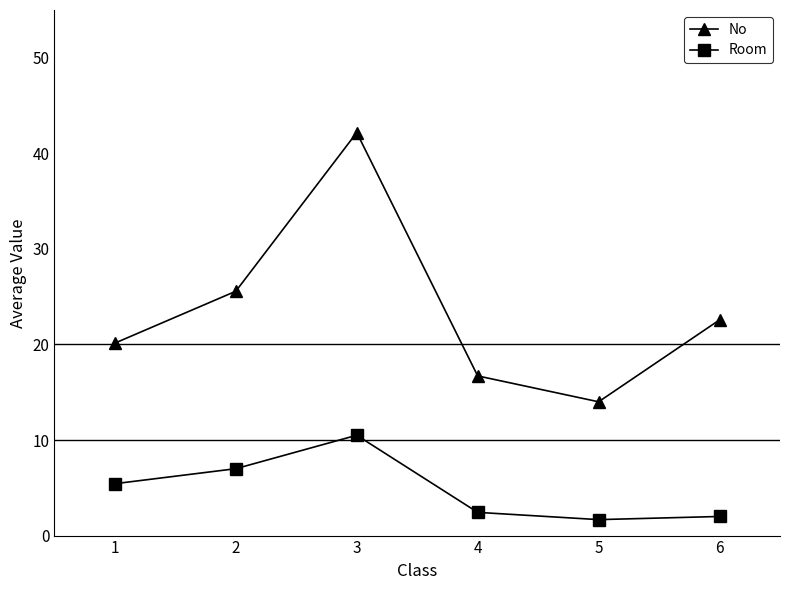

At which label does No reach its peak?

3